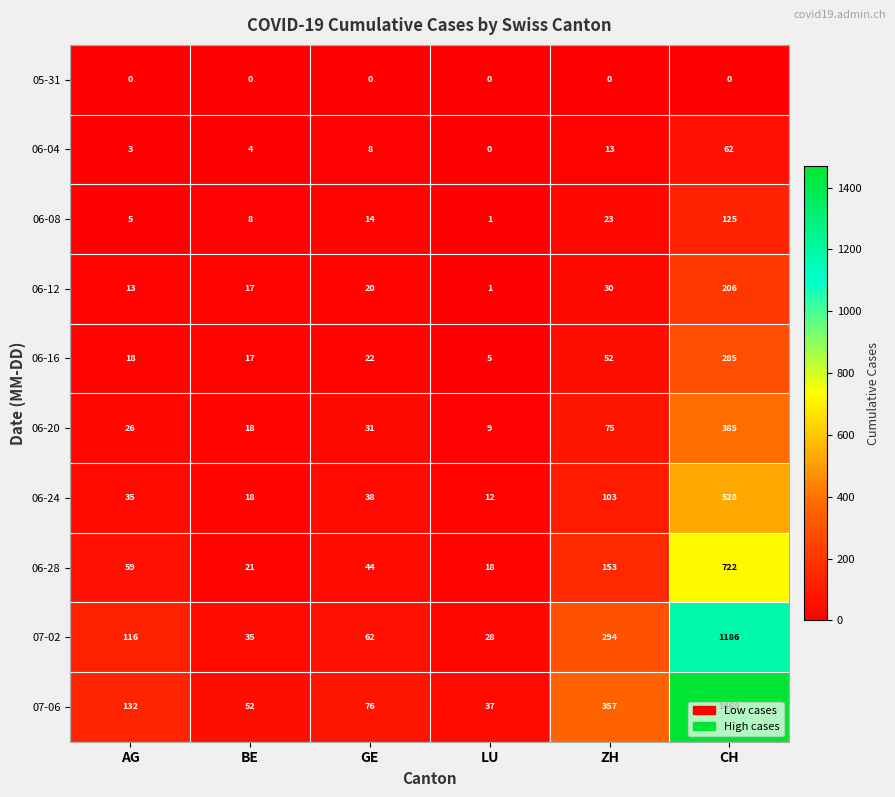

Rank the series at GE from highest to lowest value.

07-06, 07-02, 06-28, 06-24, 06-20, 06-16, 06-12, 06-08, 06-04, 05-31